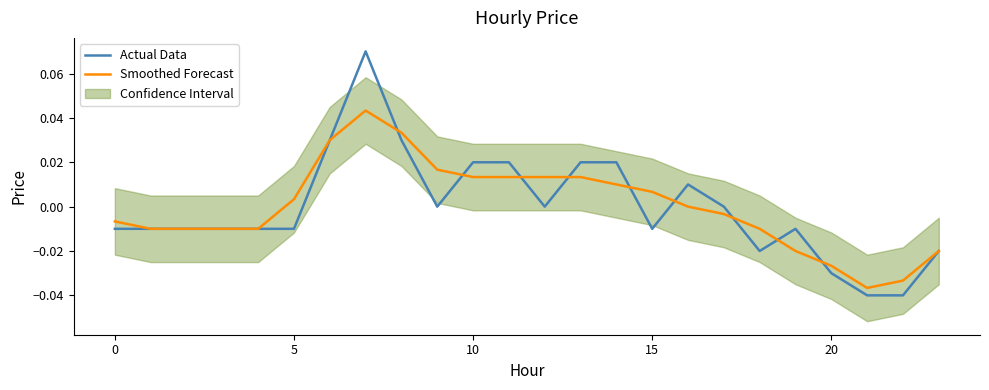

Between 8 and 11, which series saw the biggest shift?

Smoothed Forecast